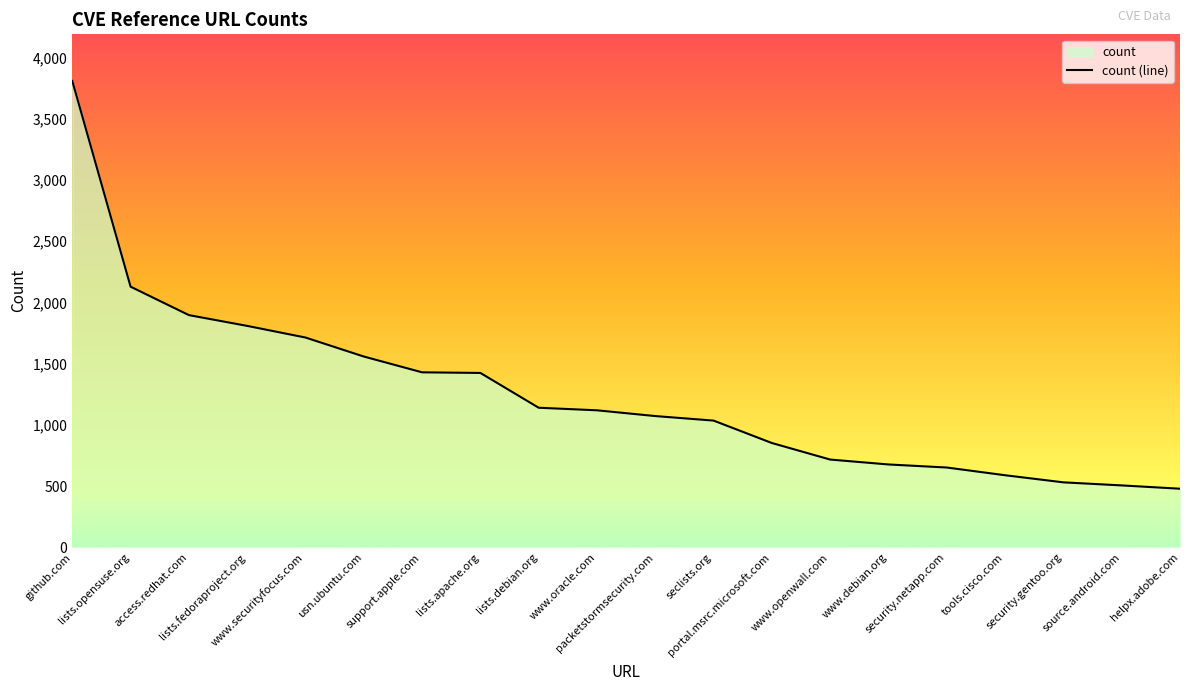

Which label corresponds to the smallest value in the chart?

helpx.adobe.com